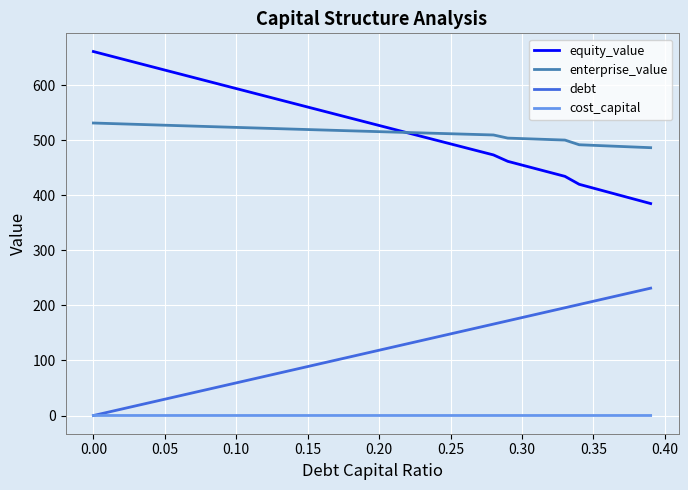

True or false: enterprise_value and cost_capital cross at least once.

False